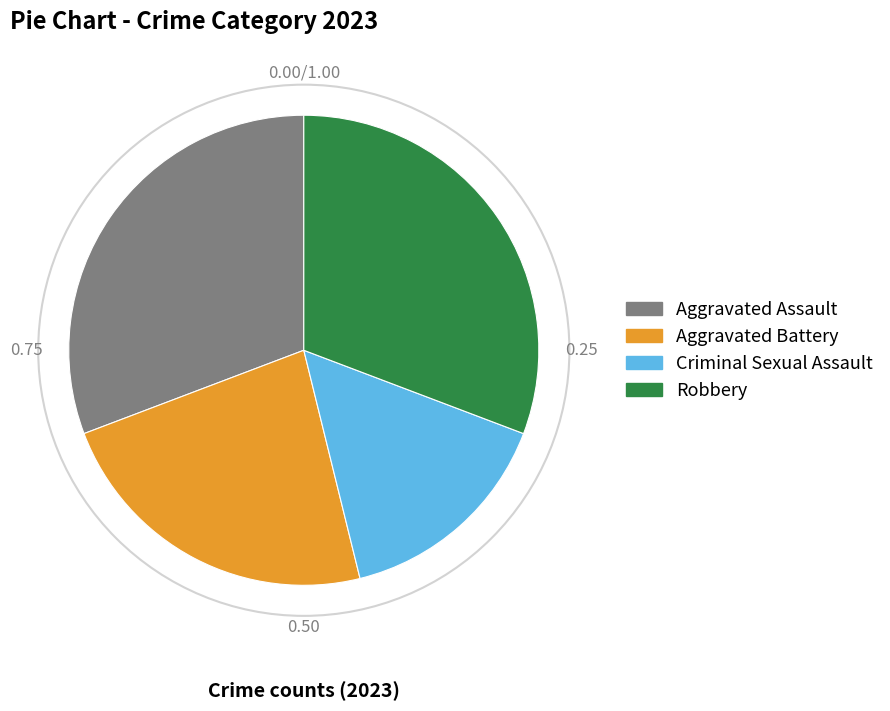

Which slice is the smallest?

Criminal Sexual Assault